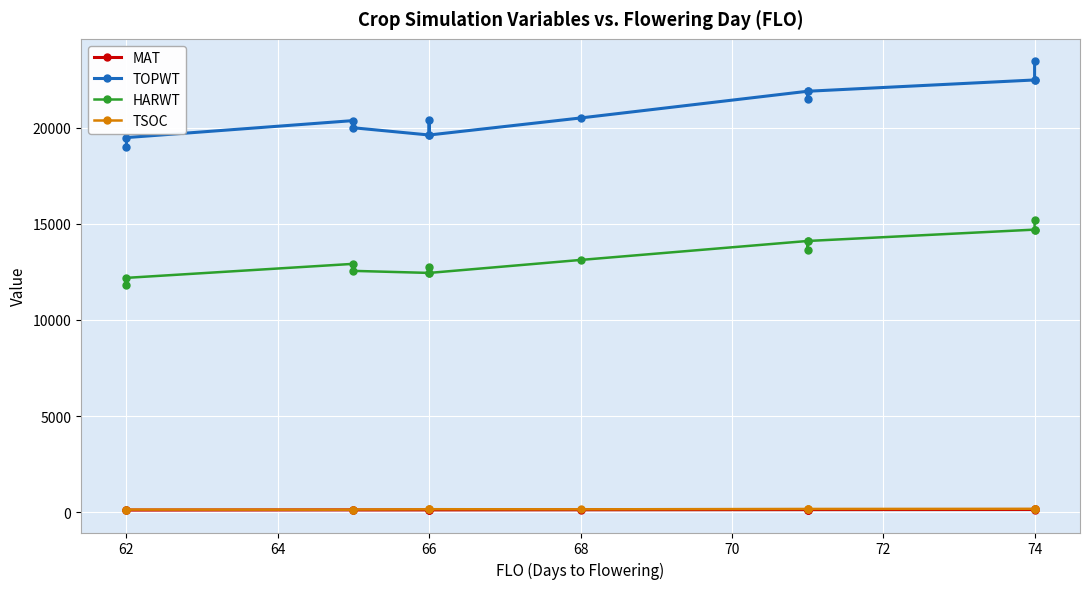

Is it true that TOPWT equals 7818 at 62?

False